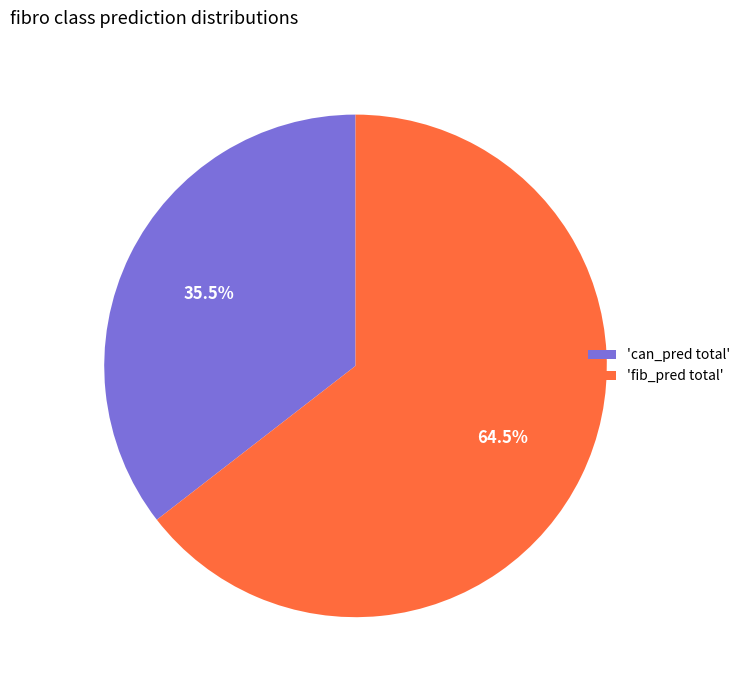

Rank the categories by value from lowest to highest.

'can_pred total', 'fib_pred total'